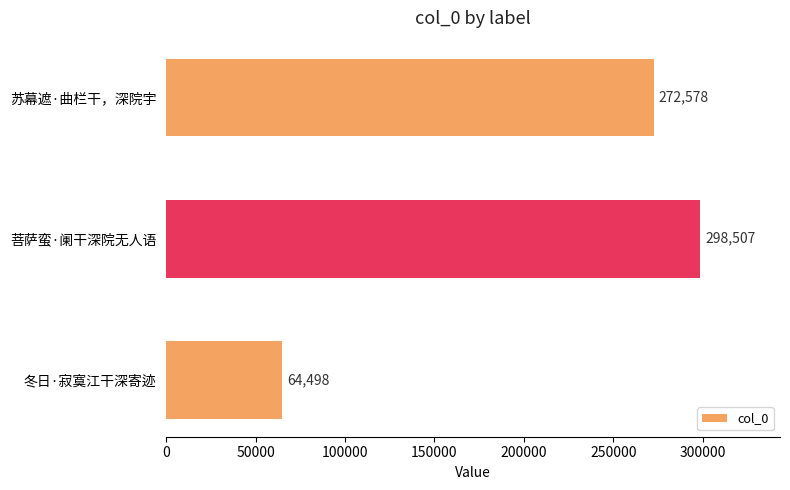

How many bars are there in total?

3